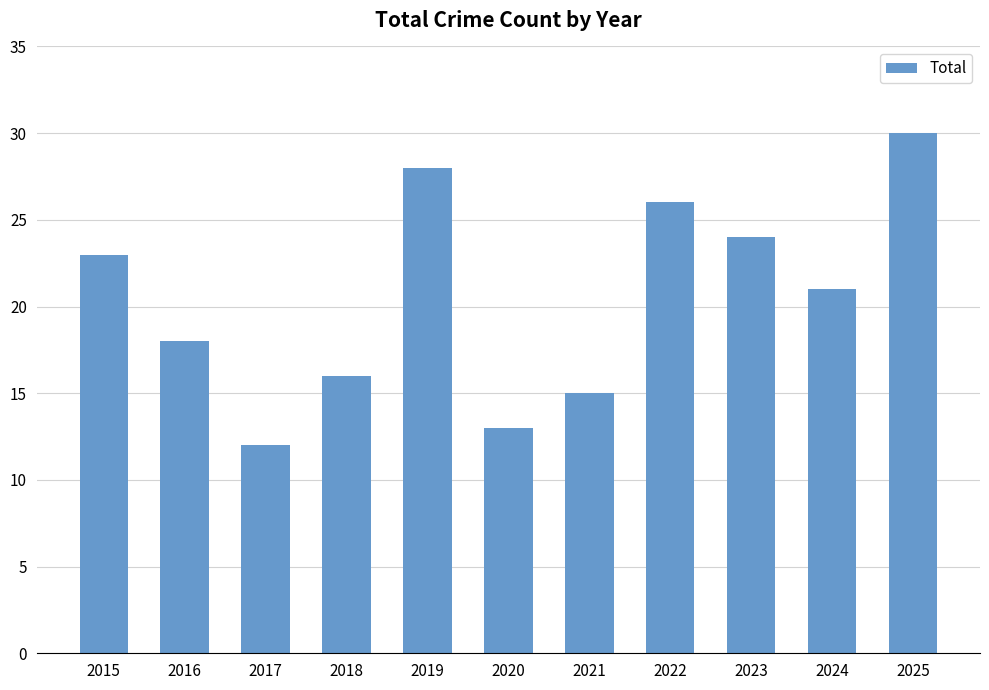

Which category has the lowest value across all series?

2017